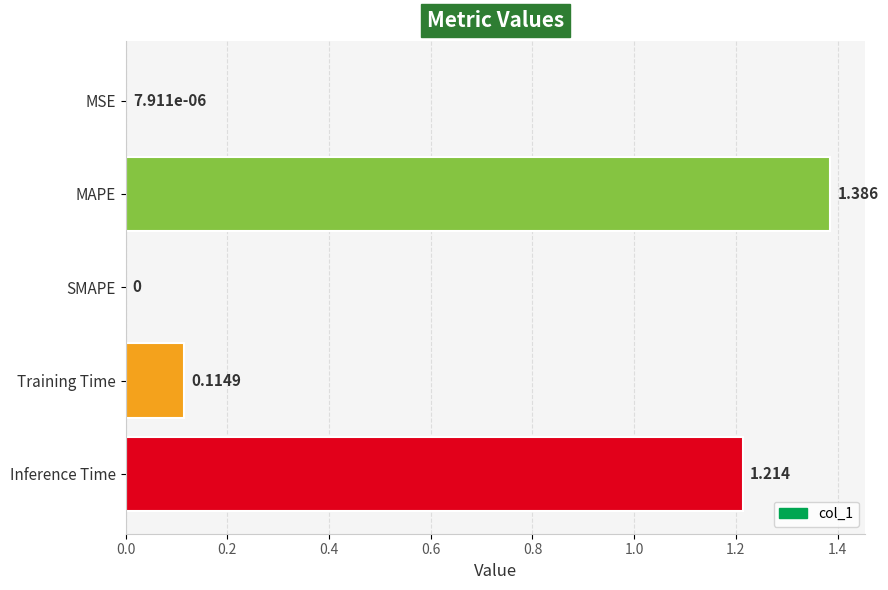

Which category has the highest value across all series?

MAPE